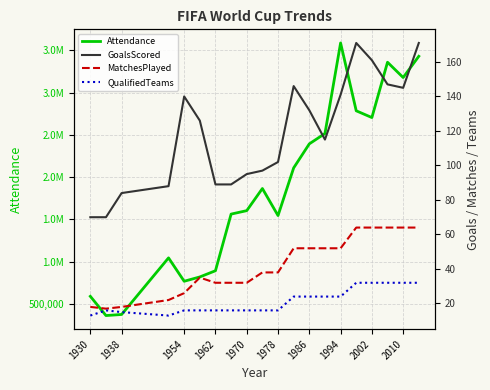

Reading left to right, what are all the values shown in this chart?

Attendance: 590549	363000	375700	1045246	768607	819810	893172	1563135	1603975	1865753	1545791	2109723	2394031	2516215	3587538	2785100	2705197	3359439	3178856	3429873
GoalsScored: 70	70	84	88	140	126	89	89	95	97	102	146	132	115	141	171	161	147	145	171
MatchesPlayed: 18	17	18	22	26	35	32	32	32	38	38	52	52	52	52	64	64	64	64	64
QualifiedTeams: 13	16	15	13	16	16	16	16	16	16	16	24	24	24	24	32	32	32	32	32